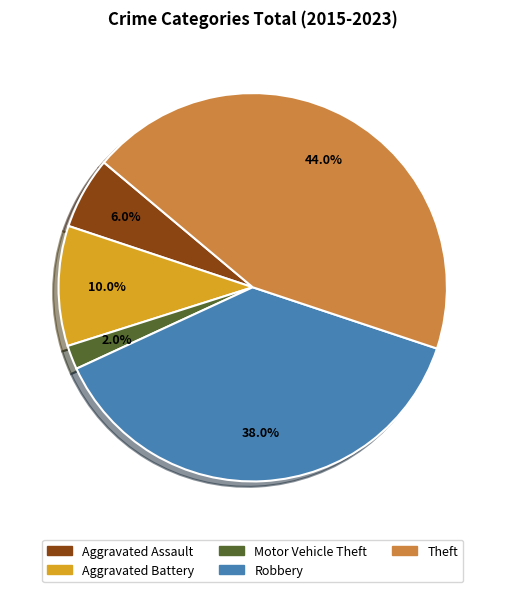

Rank the categories by value from highest to lowest.

Theft, Robbery, Aggravated Battery, Aggravated Assault, Motor Vehicle Theft